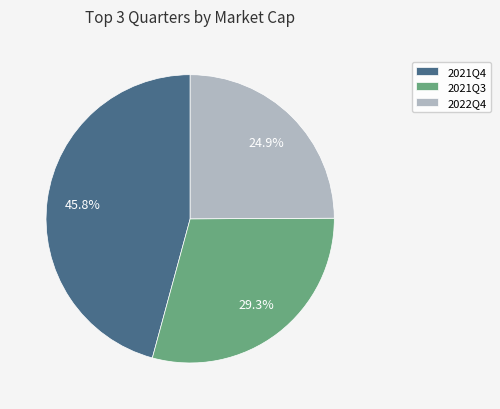

To the nearest percent, what percentage of the pie is 2021Q4?

46%